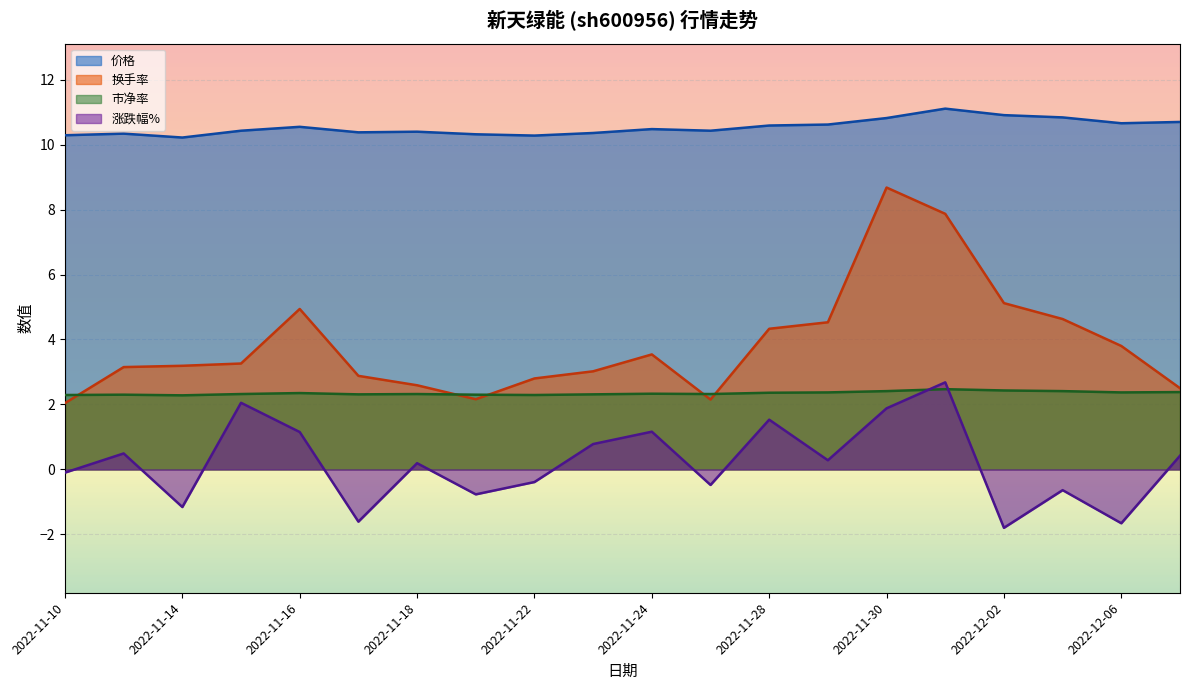

What are all the series names shown in the legend?

价格, 换手率, 市净率, 涨跌幅%